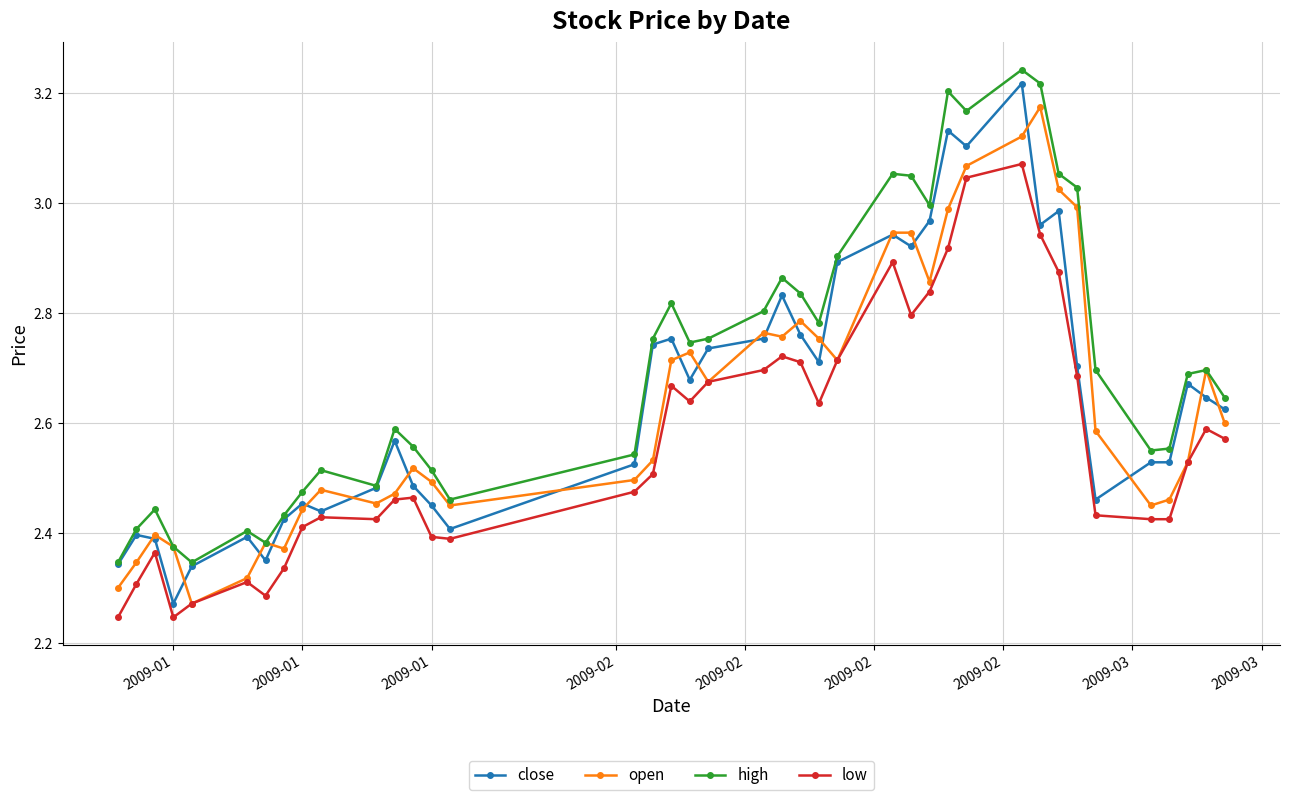

True or false: low and high cross at least once.

False